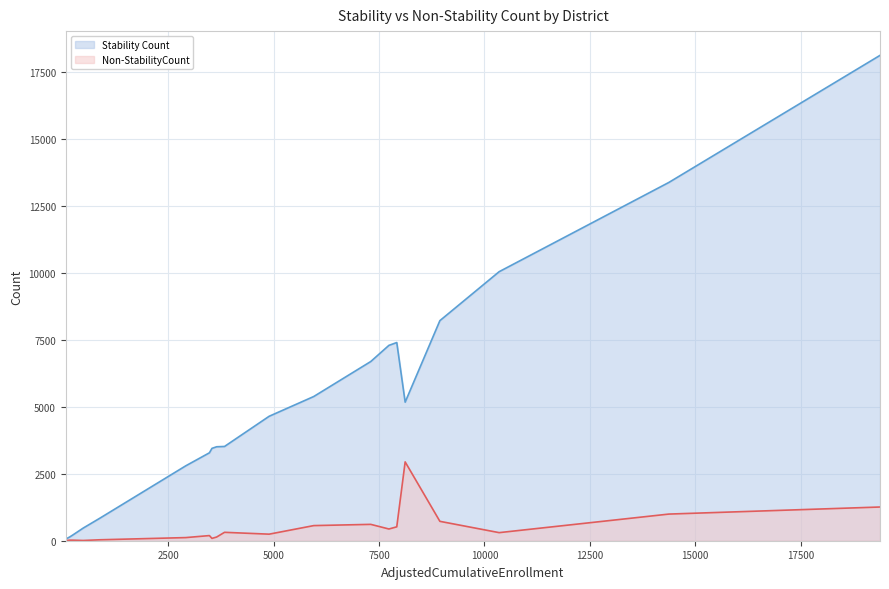

Which series has the largest total across all categories?

Stability Count